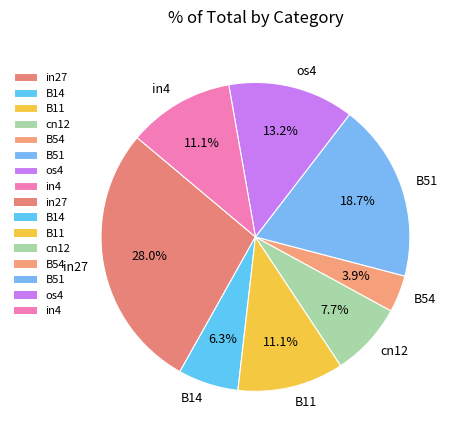

Count the number of slices in the pie.

8